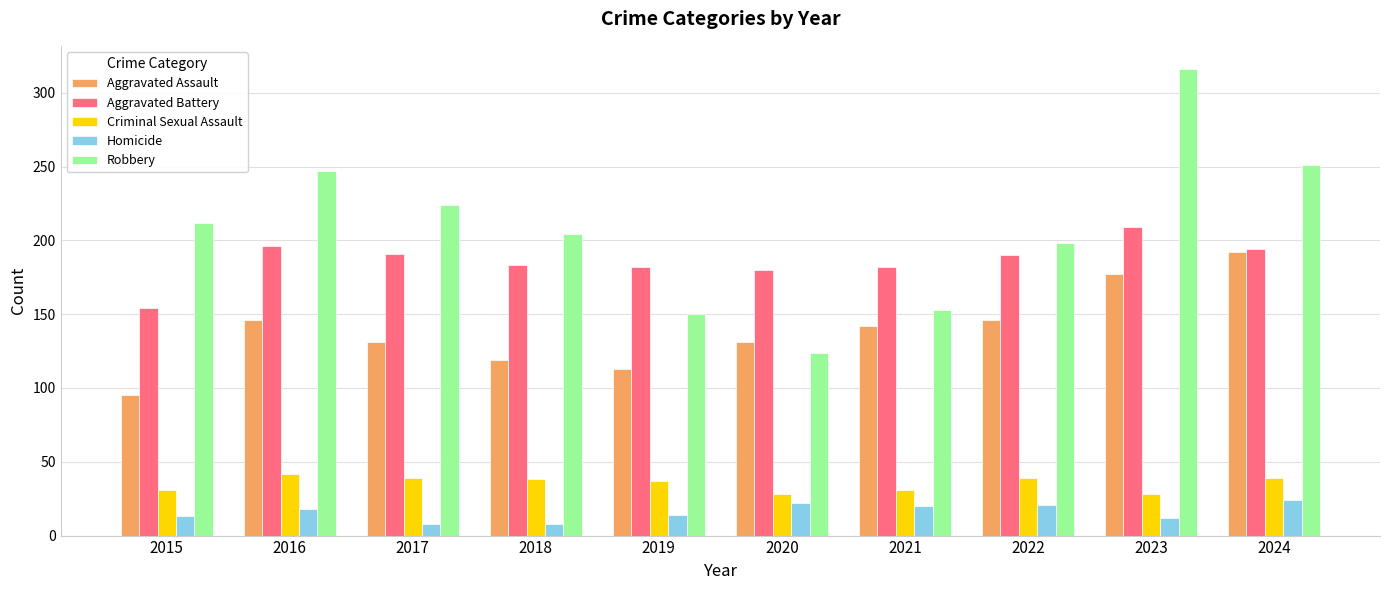

List the series in order of their peak value, lowest first.

Homicide, Criminal Sexual Assault, Aggravated Assault, Aggravated Battery, Robbery